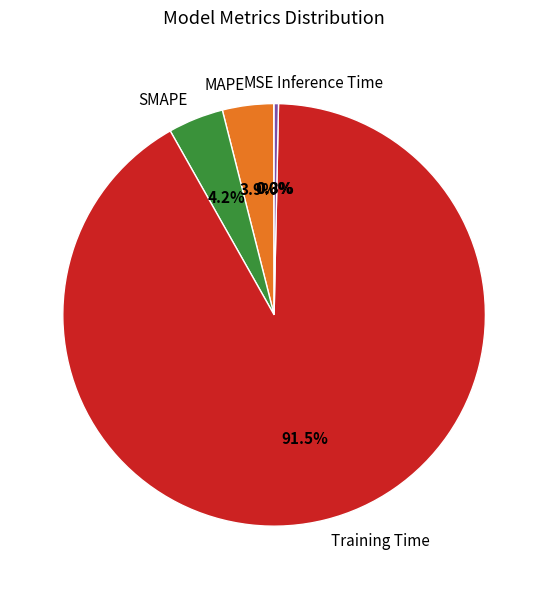

Between SMAPE and Inference Time, which is larger?

SMAPE